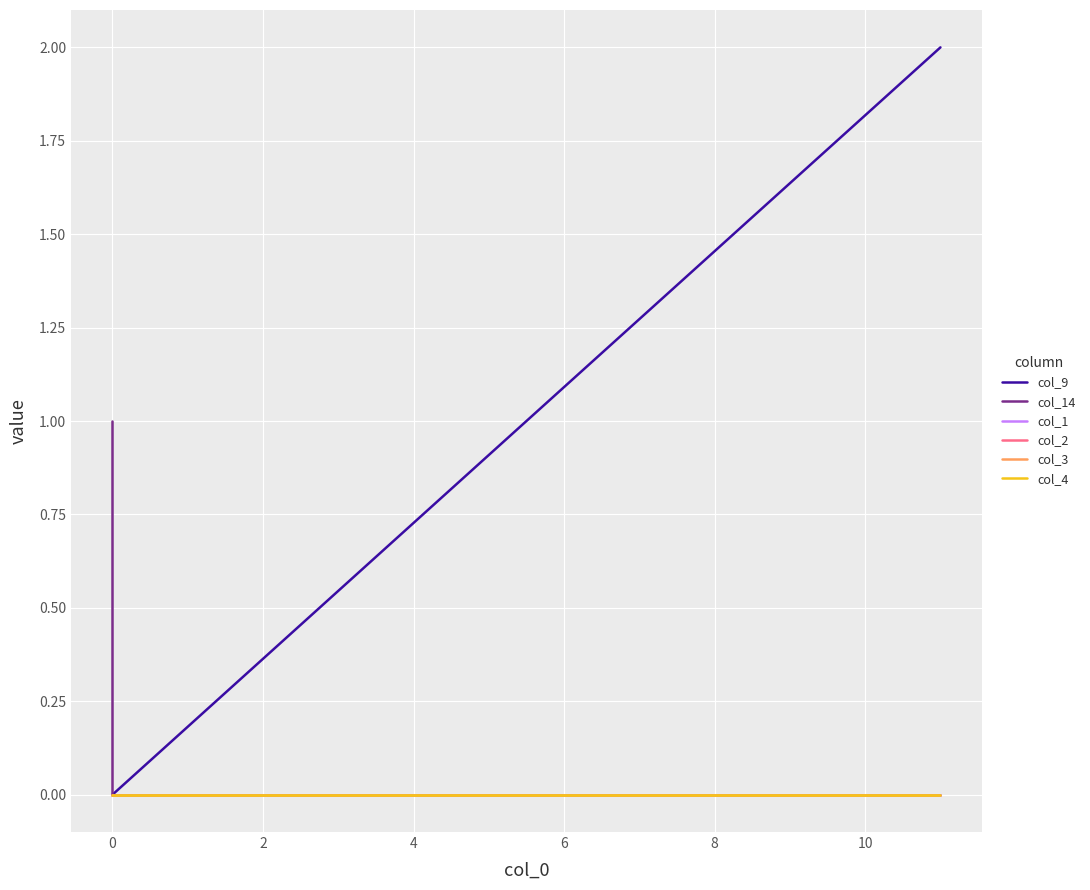

The col_14 series shows 2 at 0. True or false?

False